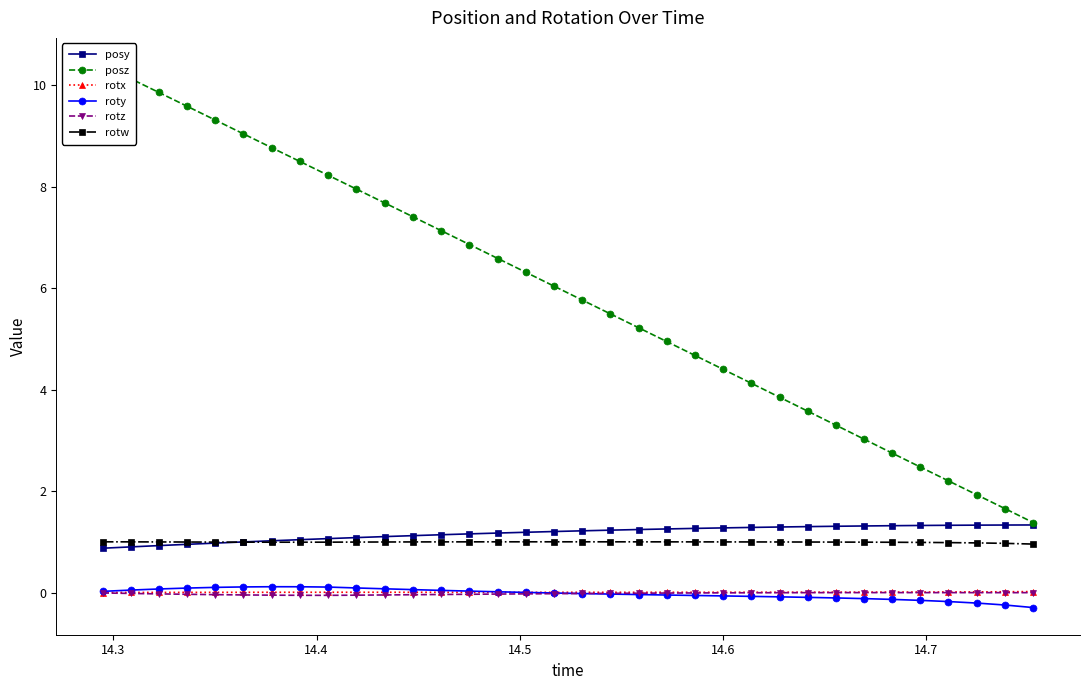

True or false: roty has more than 0 points higher than both neighbors.

True